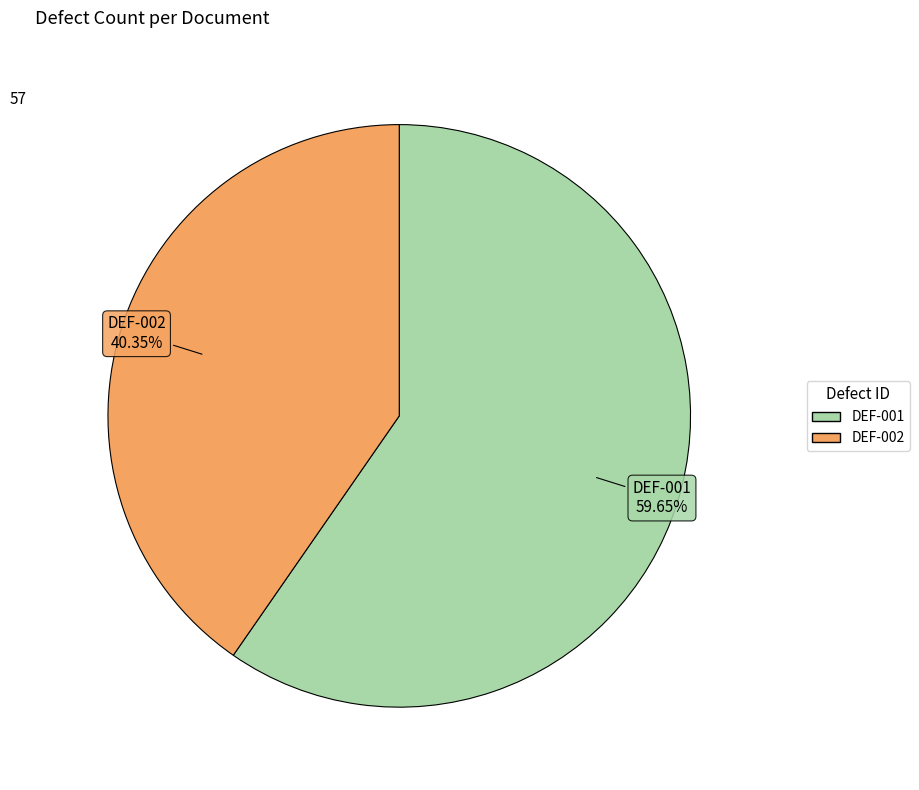

How many segments does this pie chart have?

2